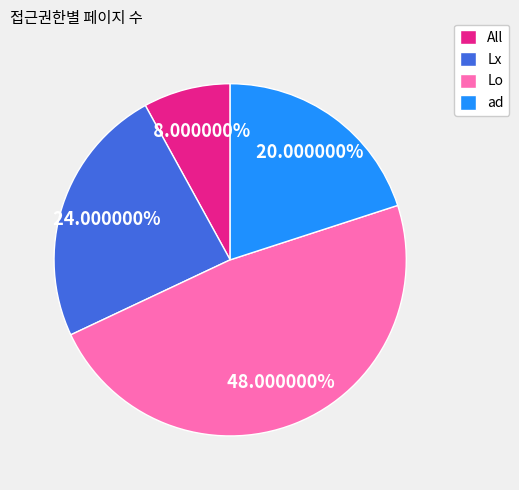

True or false: Lo accounts for 34% of the total.

False